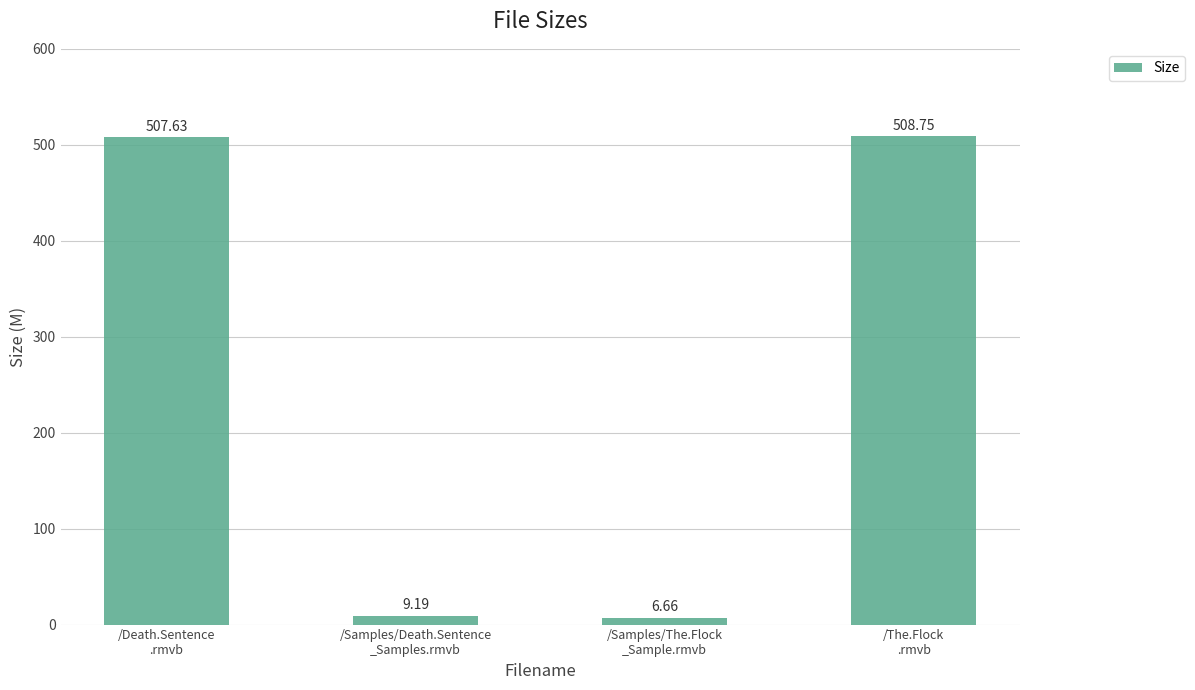

How many data points does each series have?

4